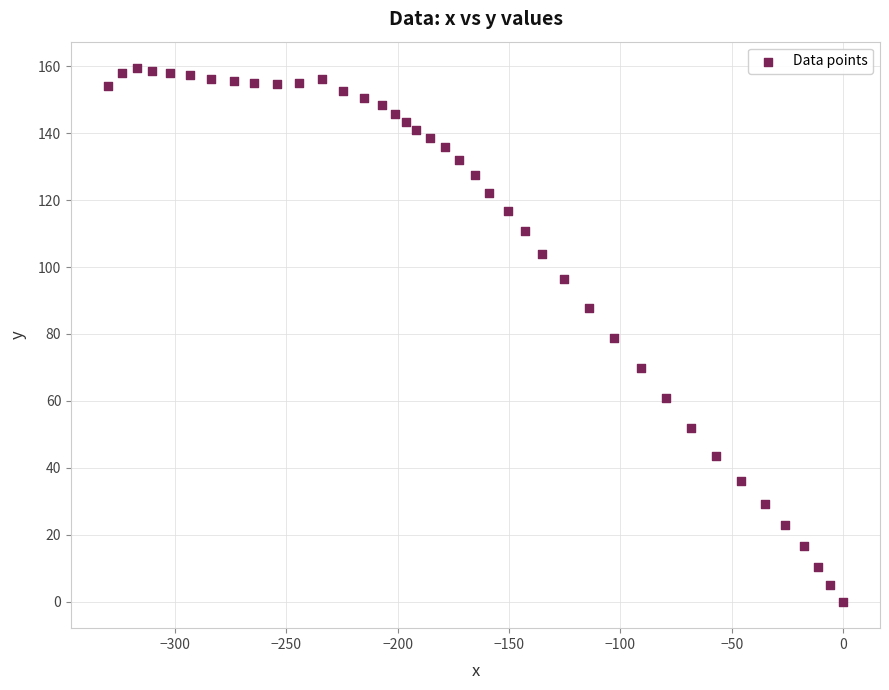

What is the range of X values (max minus min)?

330.0